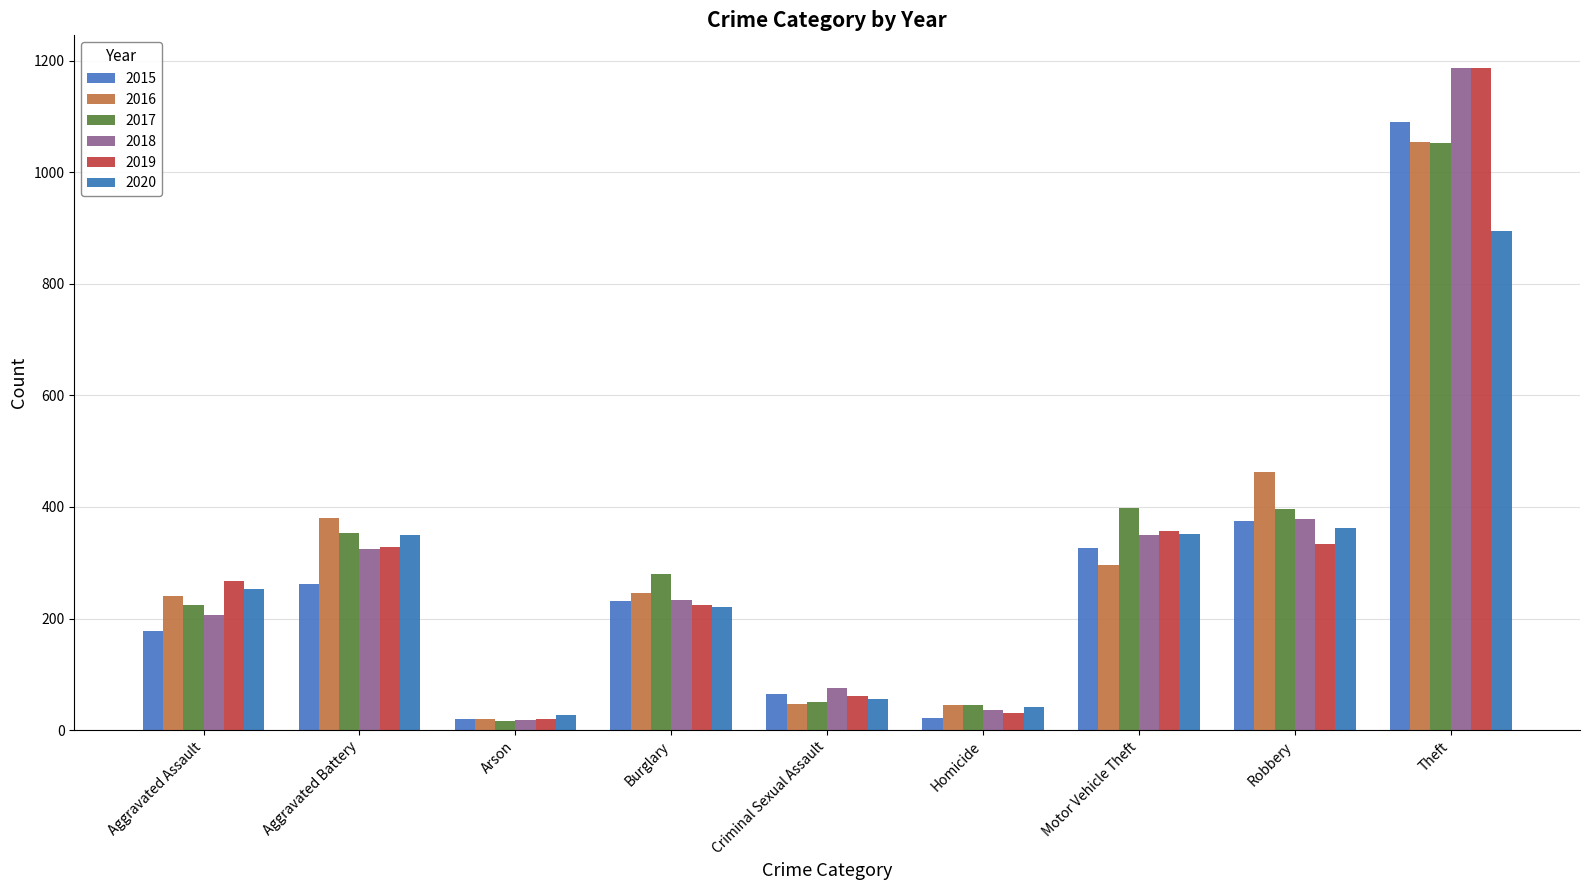

What is the sum of the 2017 values at Aggravated Assault and Burglary?

503